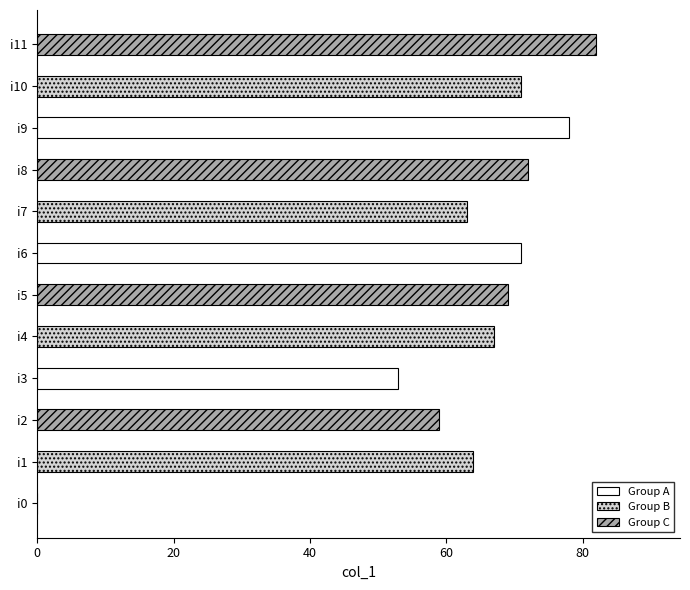

What is the change in value from i6 to i7?

-8